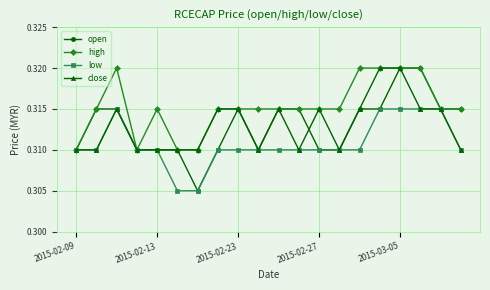

Which series has the largest range (max minus min)?

open